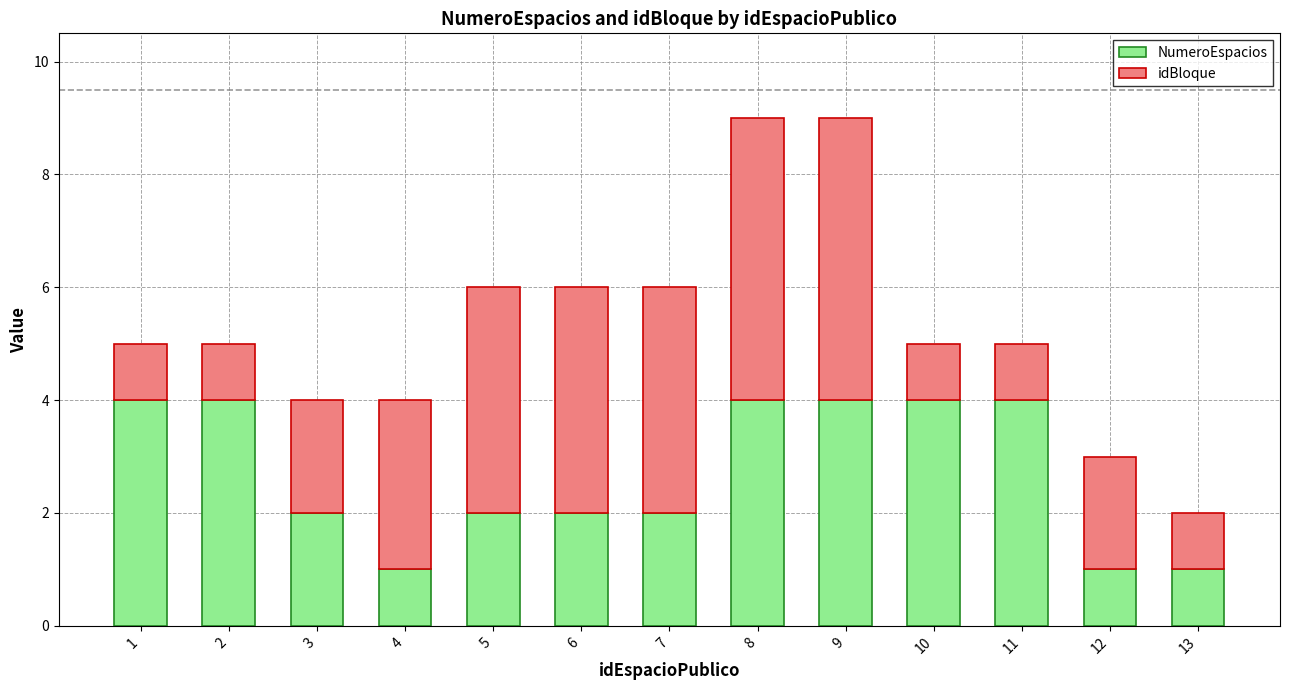

What is the total value across all series at 4?

4